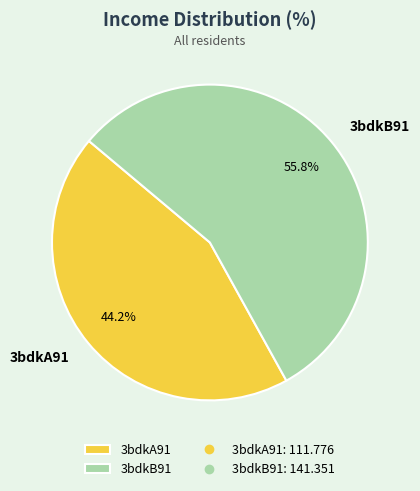

How many slices are in this pie chart?

2